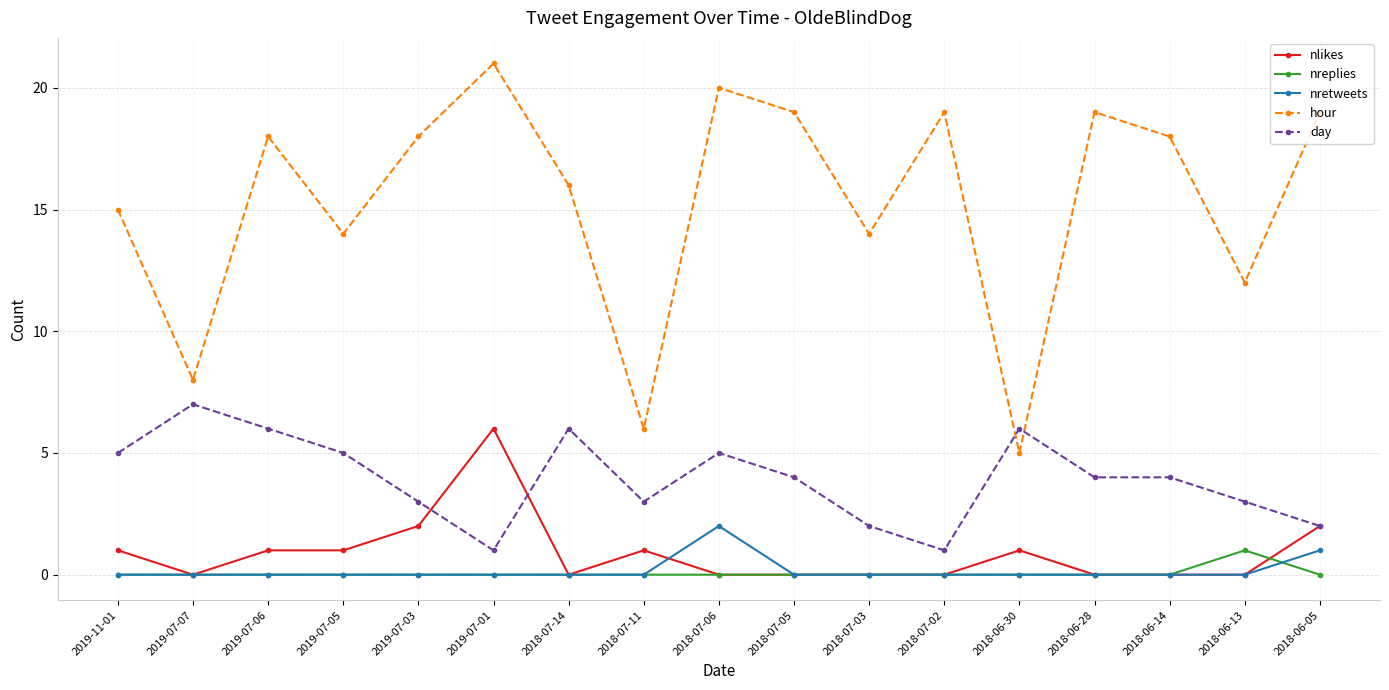

Reading left to right, extract all data points from this chart.

nlikes: 2019-11-01=1	2019-07-07=0	2019-07-06=1	2019-07-05=1	2019-07-03=2	2019-07-01=6	2018-07-14=0	2018-07-11=1	2018-07-06=0	2018-07-05=0	2018-07-03=0	2018-07-02=0	2018-06-30=1	2018-06-28=0	2018-06-14=0	2018-06-13=0	2018-06-05=2
nreplies: 2019-11-01=0	2019-07-07=0	2019-07-06=0	2019-07-05=0	2019-07-03=0	2019-07-01=0	2018-07-14=0	2018-07-11=0	2018-07-06=0	2018-07-05=0	2018-07-03=0	2018-07-02=0	2018-06-30=0	2018-06-28=0	2018-06-14=0	2018-06-13=1	2018-06-05=0
nretweets: 2019-11-01=0	2019-07-07=0	2019-07-06=0	2019-07-05=0	2019-07-03=0	2019-07-01=0	2018-07-14=0	2018-07-11=0	2018-07-06=2	2018-07-05=0	2018-07-03=0	2018-07-02=0	2018-06-30=0	2018-06-28=0	2018-06-14=0	2018-06-13=0	2018-06-05=1
hour: 2019-11-01=15	2019-07-07=8	2019-07-06=18	2019-07-05=14	2019-07-03=18	2019-07-01=21	2018-07-14=16	2018-07-11=6	2018-07-06=20	2018-07-05=19	2018-07-03=14	2018-07-02=19	2018-06-30=5	2018-06-28=19	2018-06-14=18	2018-06-13=12	2018-06-05=19
day: 2019-11-01=5	2019-07-07=7	2019-07-06=6	2019-07-05=5	2019-07-03=3	2019-07-01=1	2018-07-14=6	2018-07-11=3	2018-07-06=5	2018-07-05=4	2018-07-03=2	2018-07-02=1	2018-06-30=6	2018-06-28=4	2018-06-14=4	2018-06-13=3	2018-06-05=2